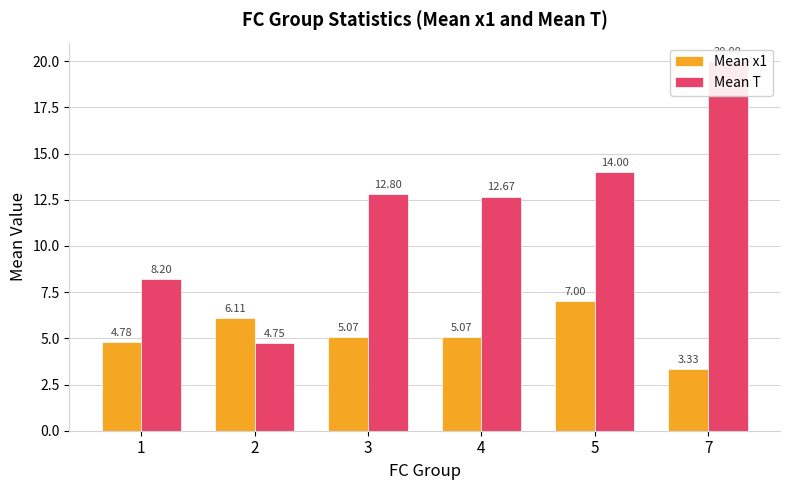

Does the chart contain stacked bars?

No